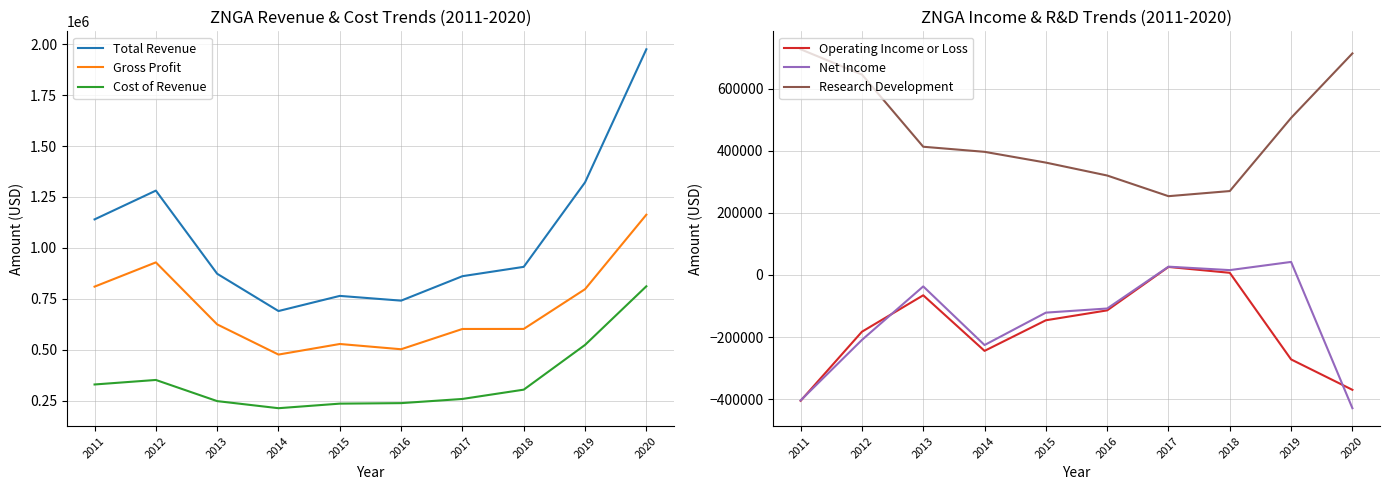

How many interior local valleys does the Total Revenue series have?

2